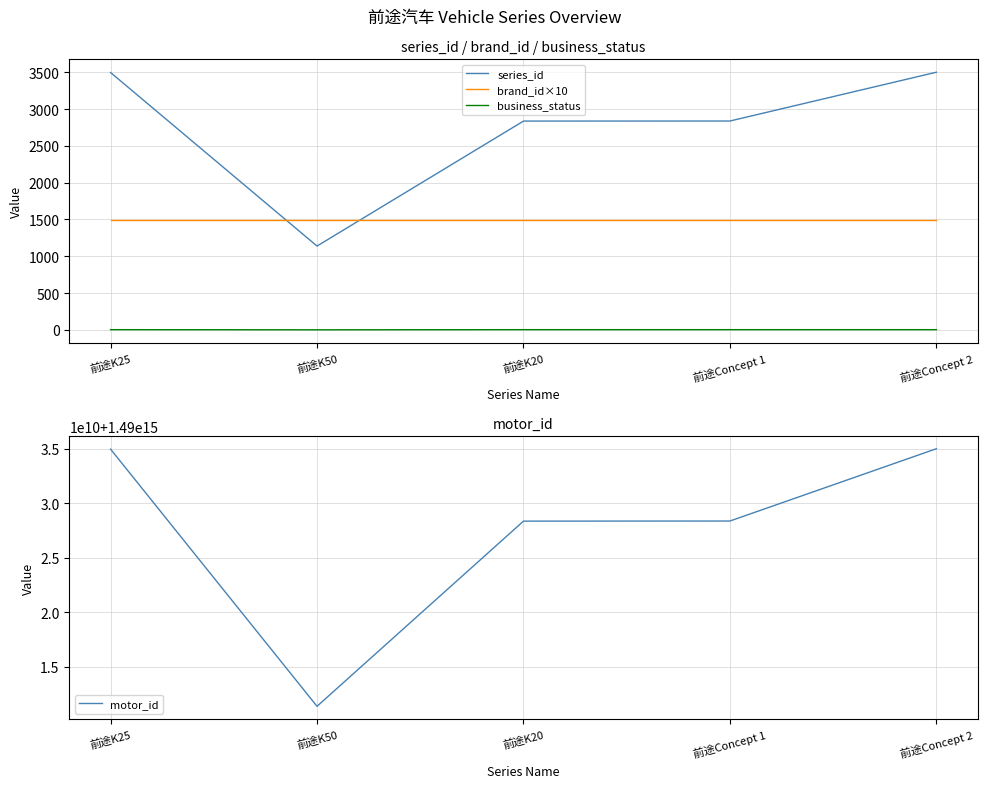

At which category does series_id reach its first local valley?

前途K50